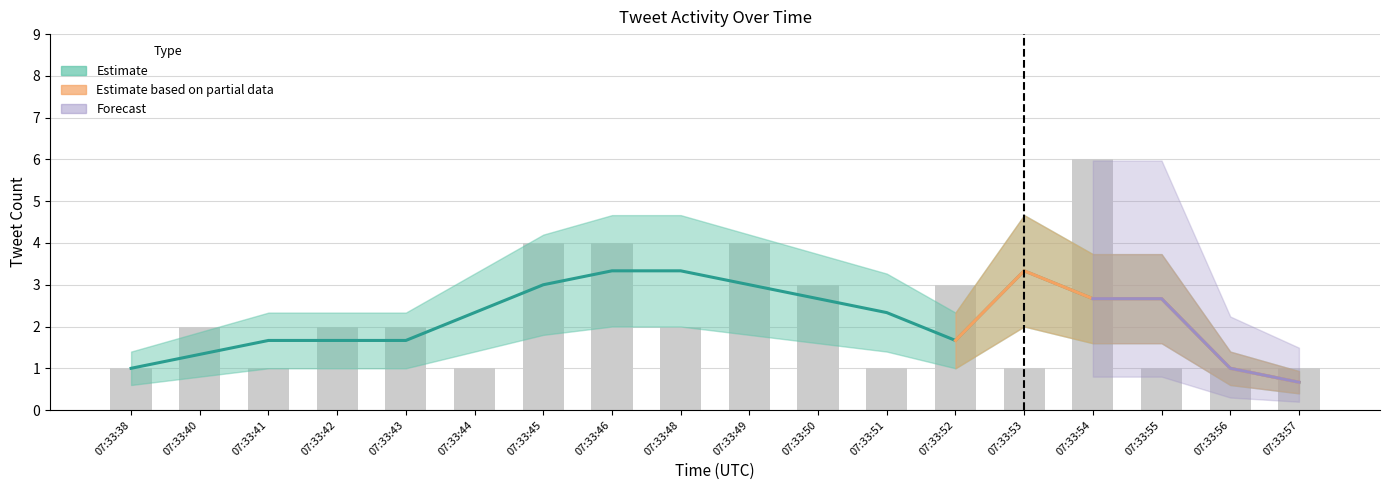

How many values in Forecast are above zero?

4